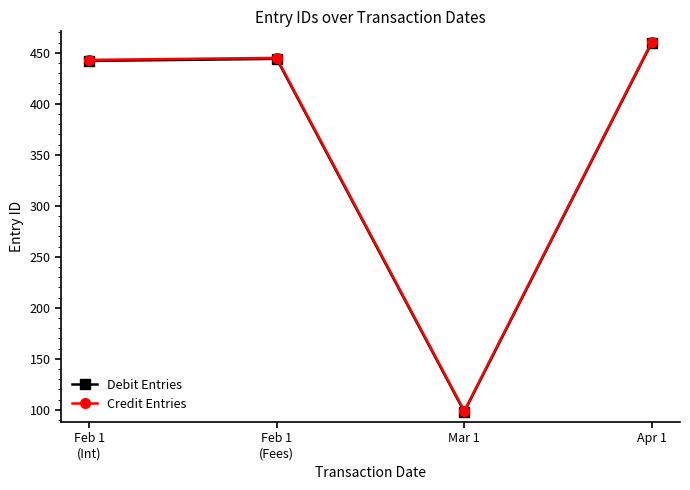

What is the label of the 2nd point from the right?

Mar 1